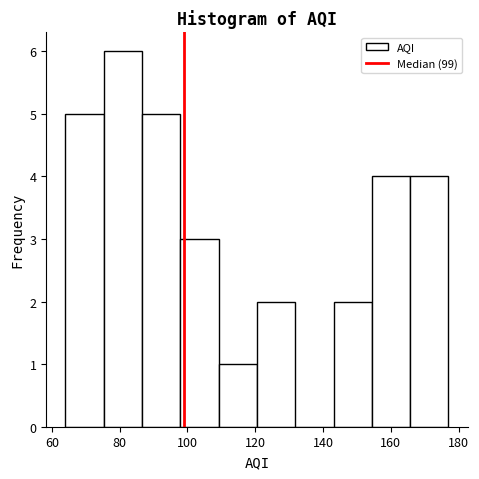

Which range on the x-axis has the tallest bar?

76 to 86